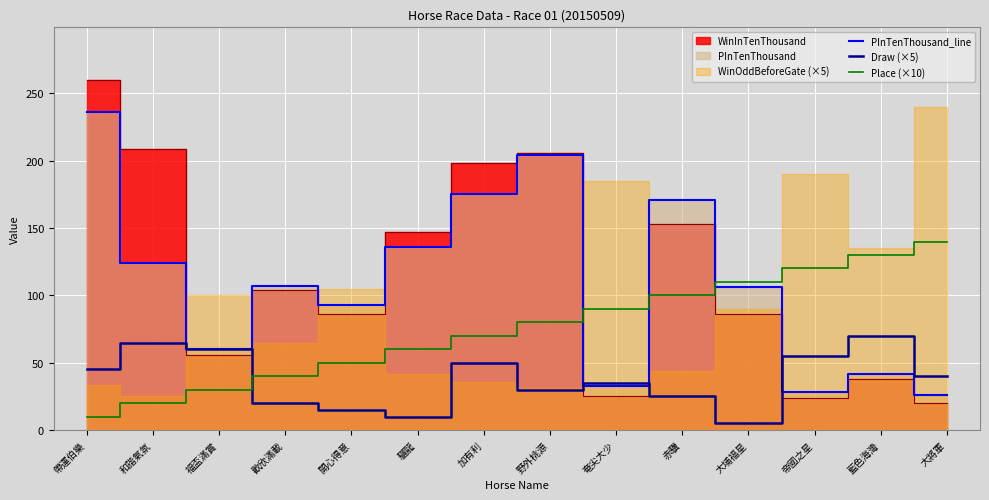

Is the value of Place (×10) at 加有利 greater than the value of Draw (×5) at 藍色海灣?

No